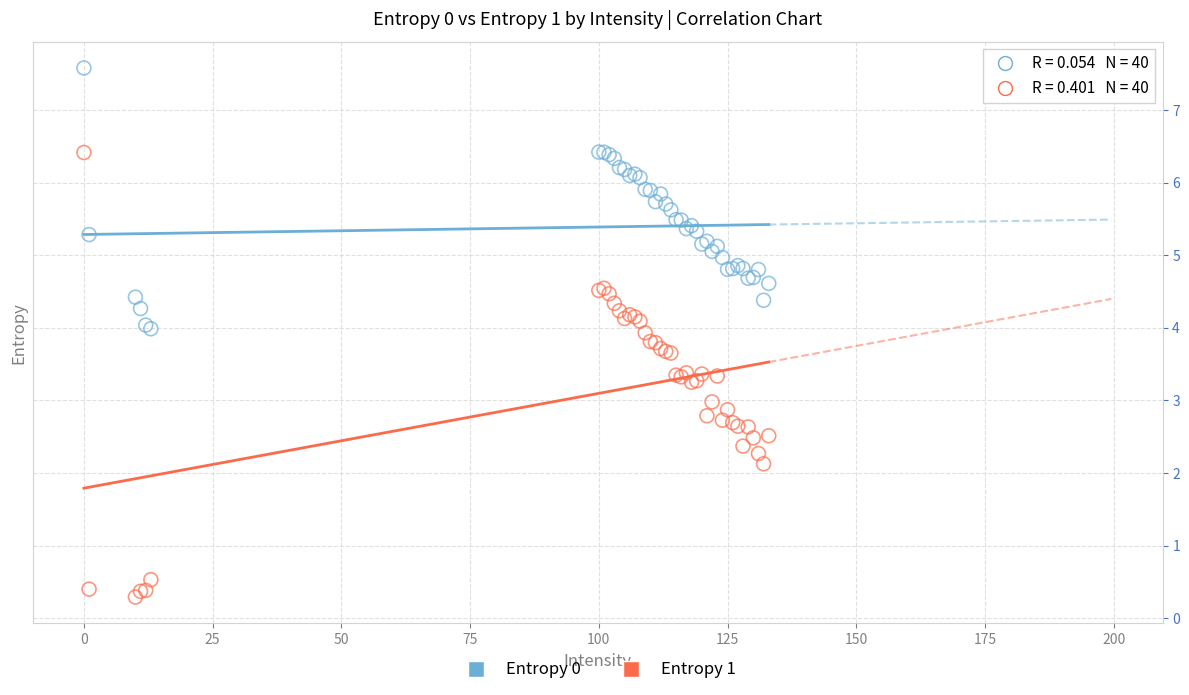

Which series contains the highest Y value?

Entropy 0